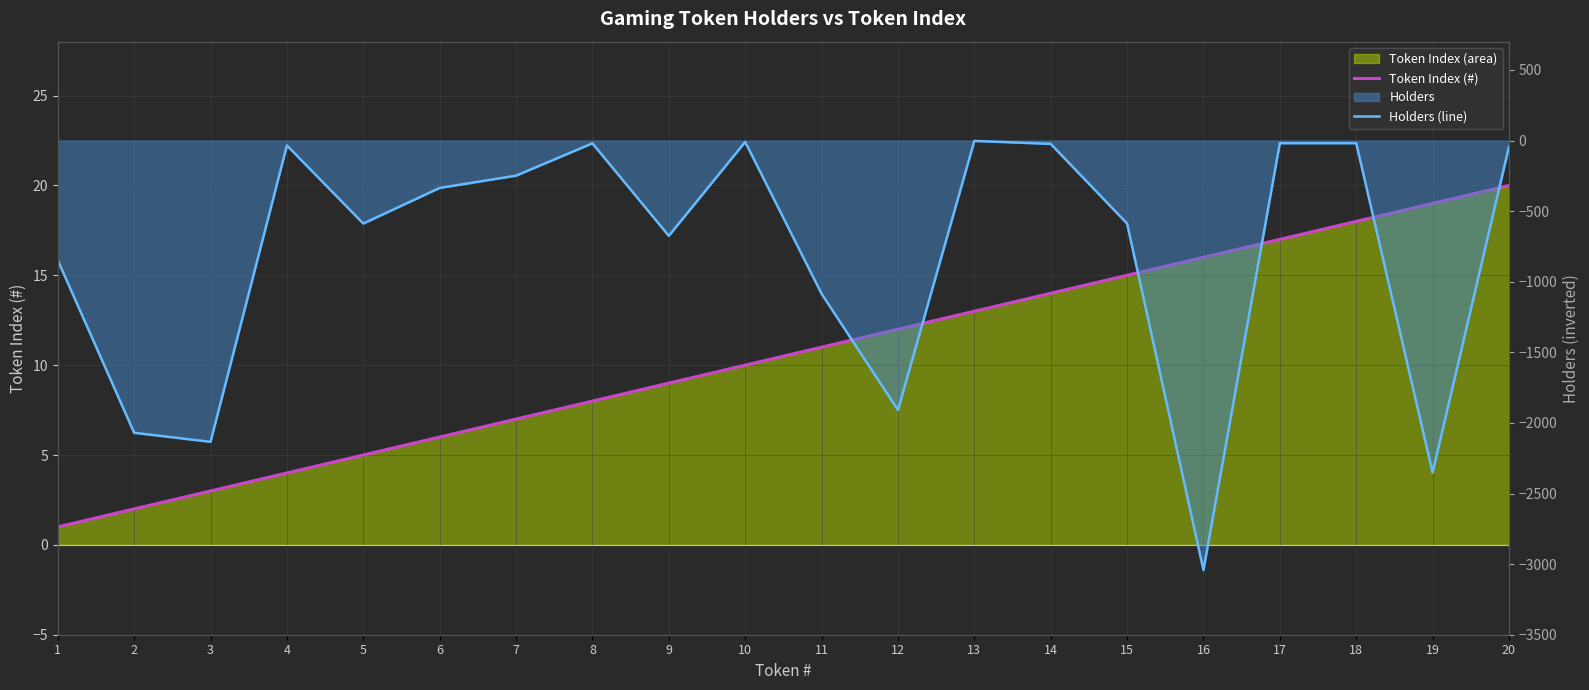

True or false: Token Index (#) has more than 0 interior local peaks.

False